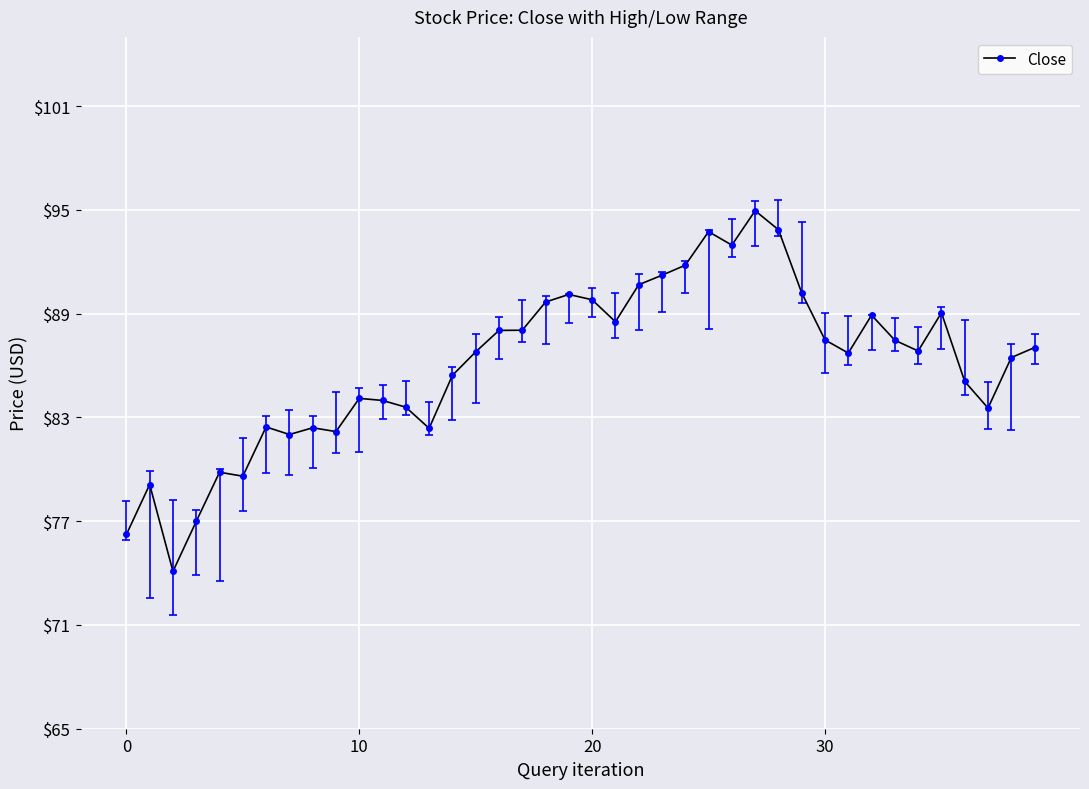

What is the value of the 26th point from the left?

93.7